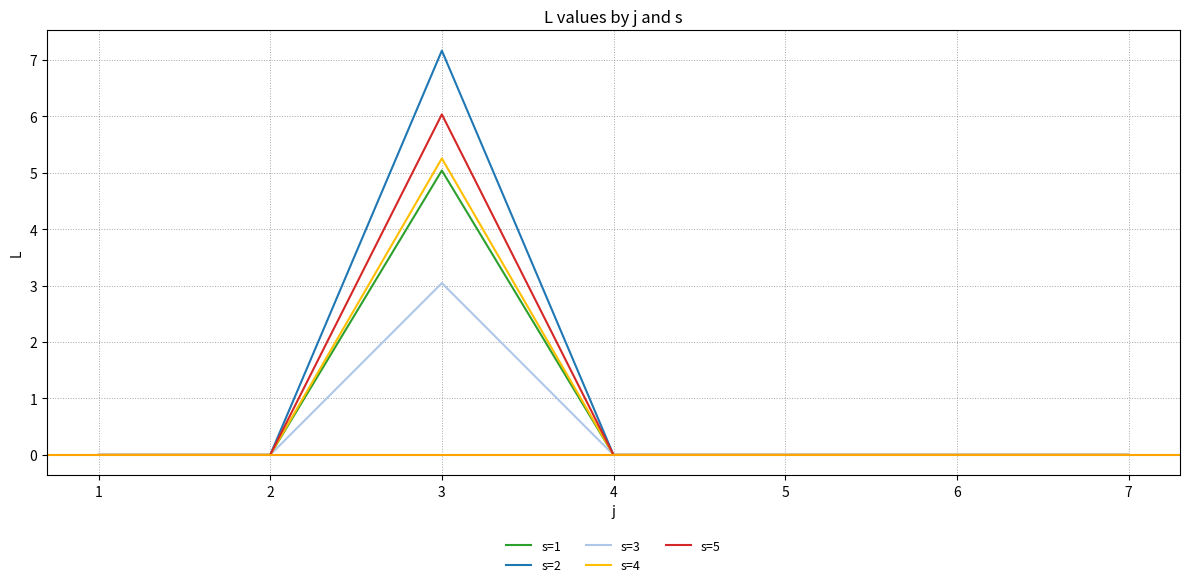

What is the difference between the maximum and second lowest values in the s=2 series?

7.2